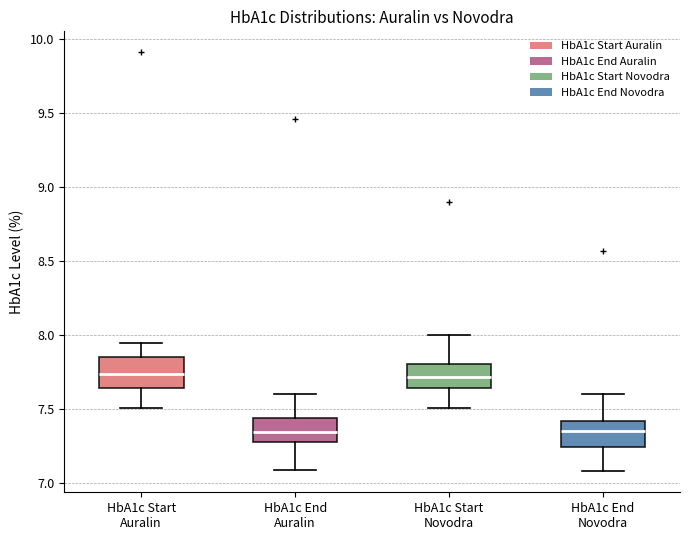

Where is the lower edge of the box for HbA1c End Auralin on the y-axis? The values are not printed on the chart, so give them approximately, as read against the axis.

7.30